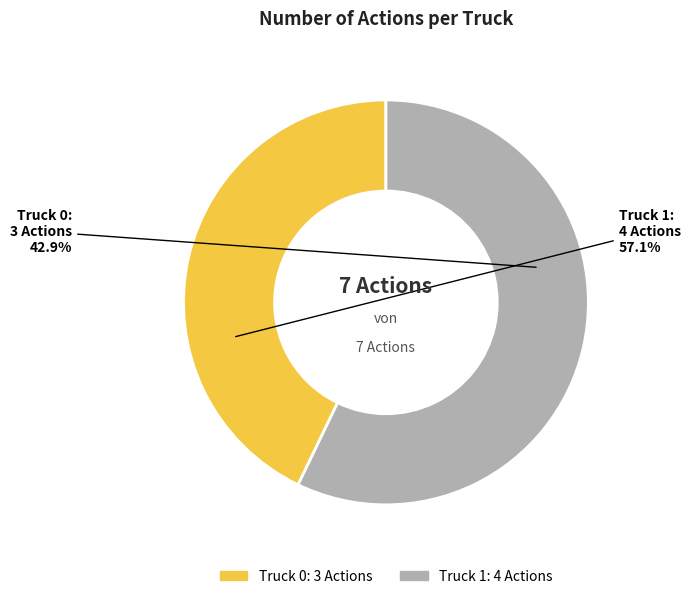

What percentage do Truck 1 and Truck 0 together represent?

100.0%